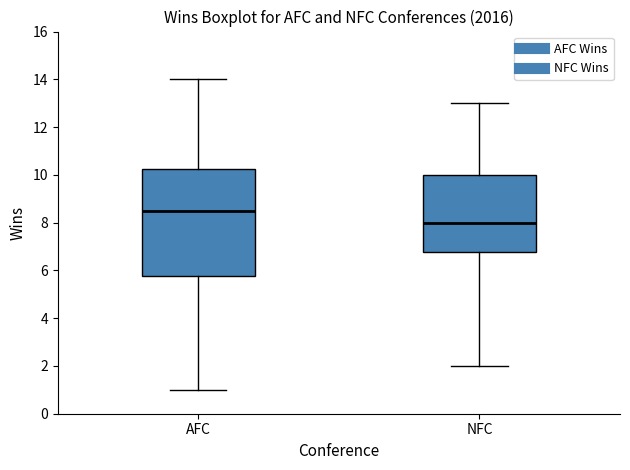

Which box's median line is the highest?

AFC